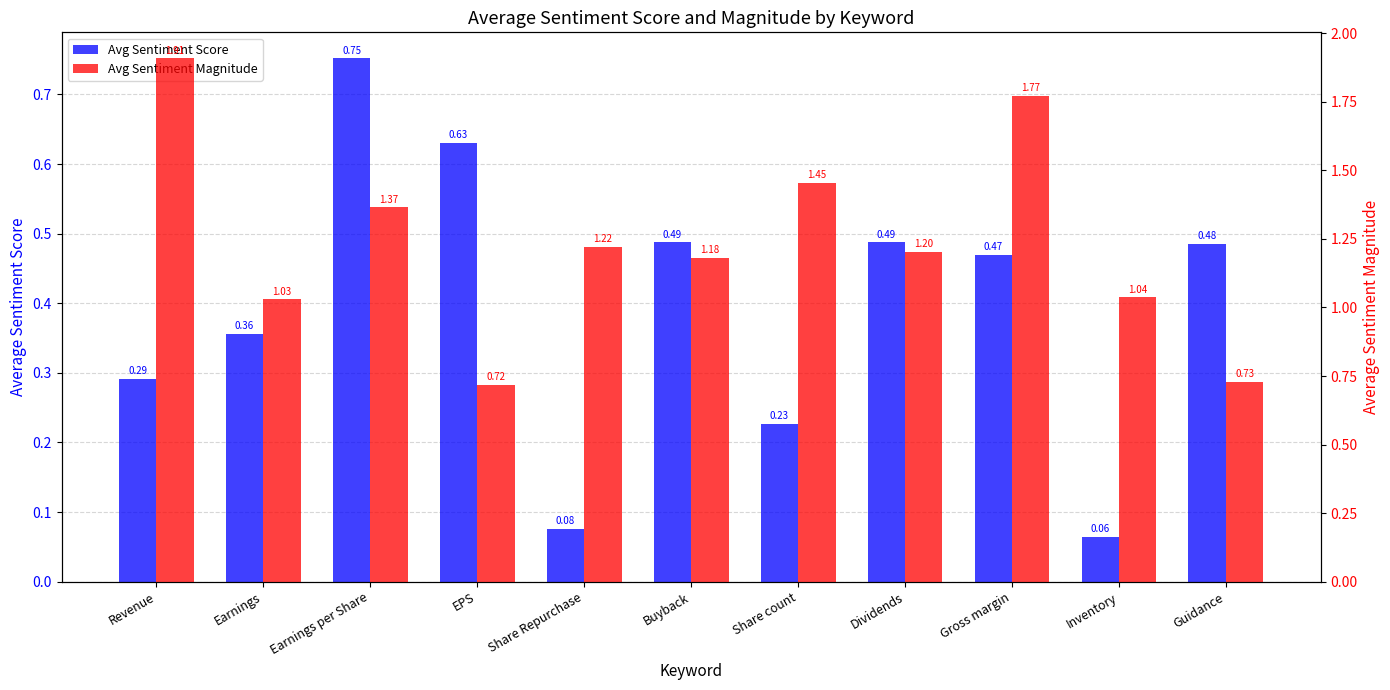

Are the bars horizontal?

No